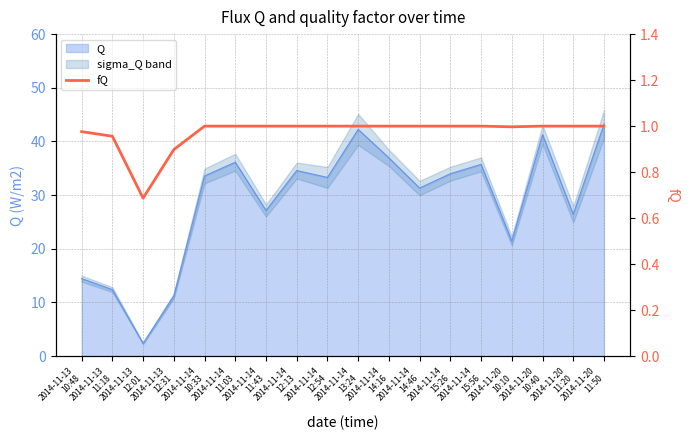

Where is the data nearest to the value 0?

2014-11-13
12:01